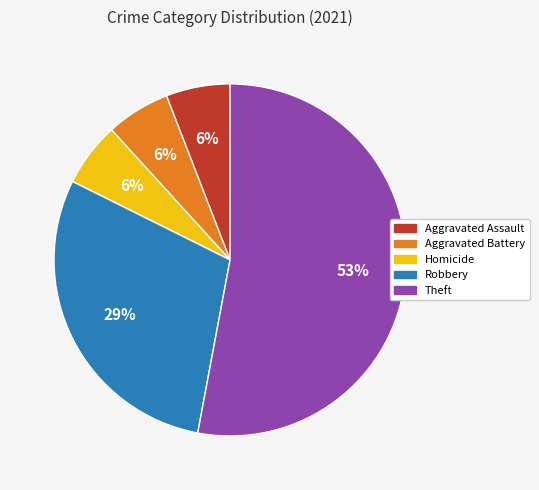

To the nearest percent, what is the difference between the largest and smallest slice percentages?

47%